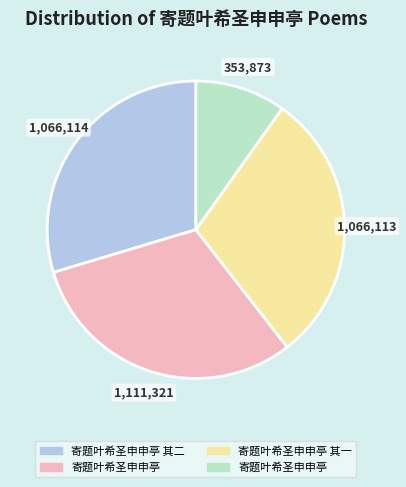

Does any single category account for the majority?

No